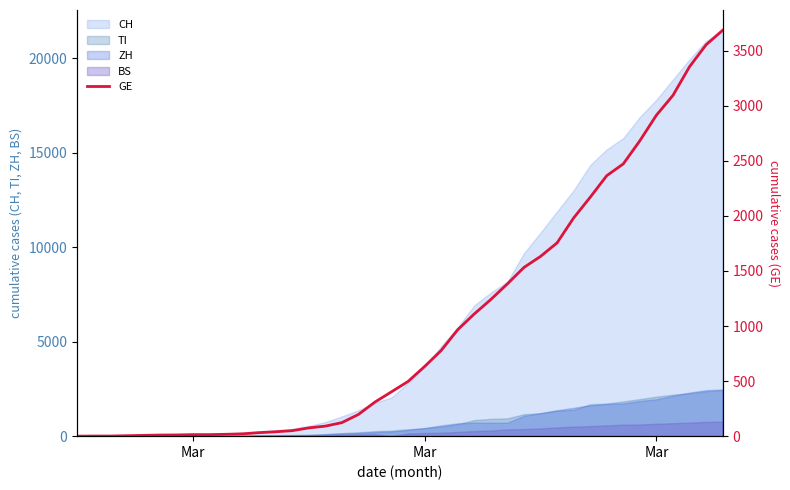

The chart shows a value of 81 at 13. True or false?

False